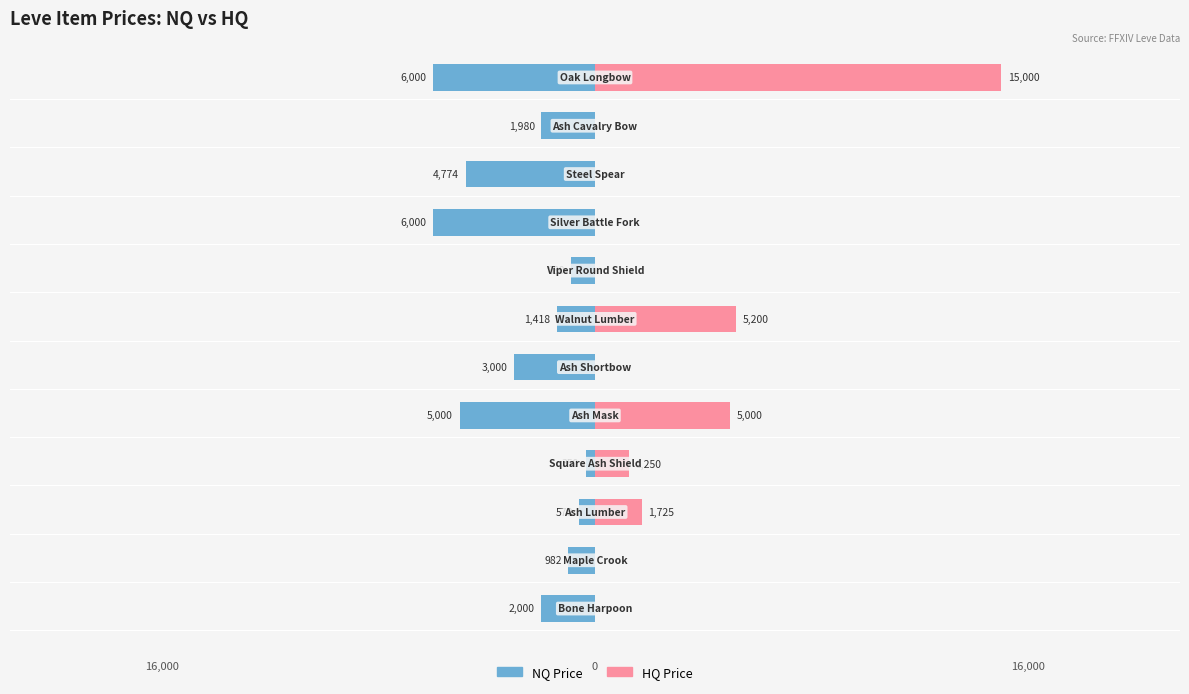

Rank the series at −20000 from highest to lowest value.

HQ Price, NQ Price